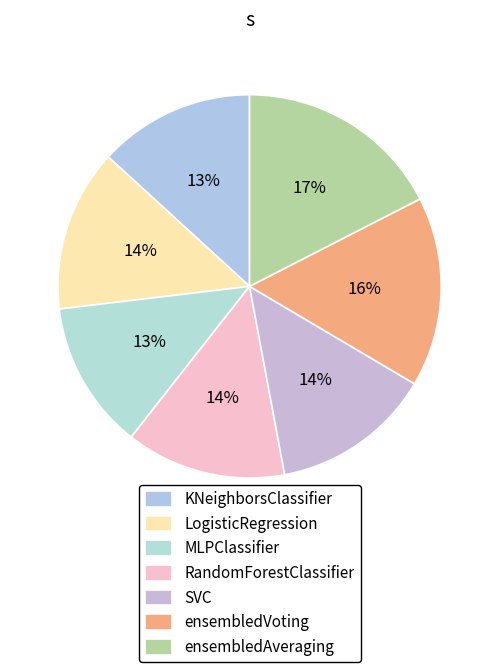

Rank the categories by value from lowest to highest.

MLPClassifier, KNeighborsClassifier, RandomForestClassifier, SVC, LogisticRegression, ensembledVoting, ensembledAveraging